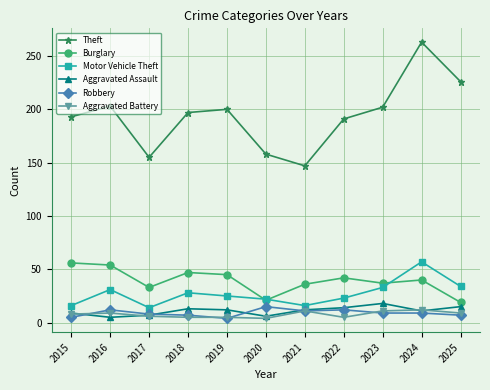

What is the difference between the maximum and minimum values in the Motor Vehicle Theft series?

43